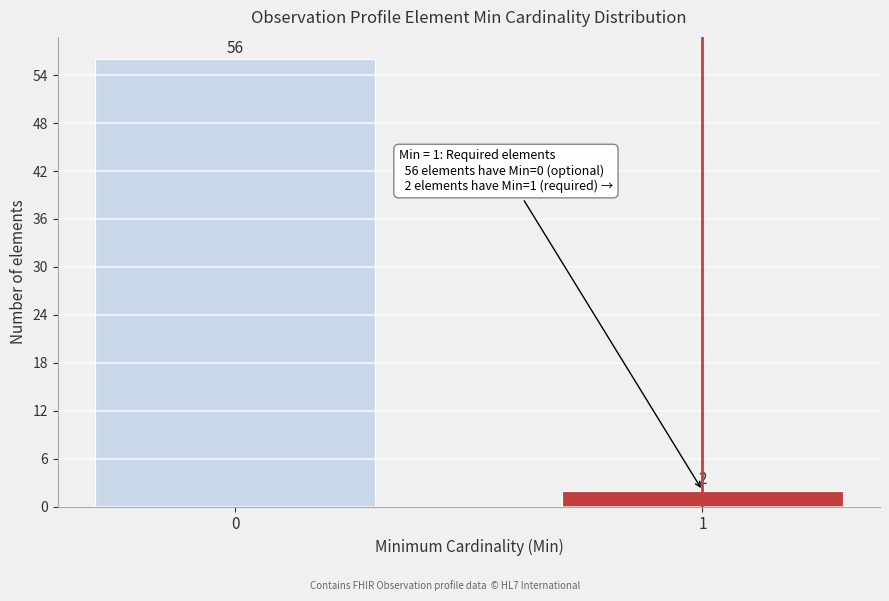

Reading left to right, transcribe all the data shown in this chart.

0=56	1=2